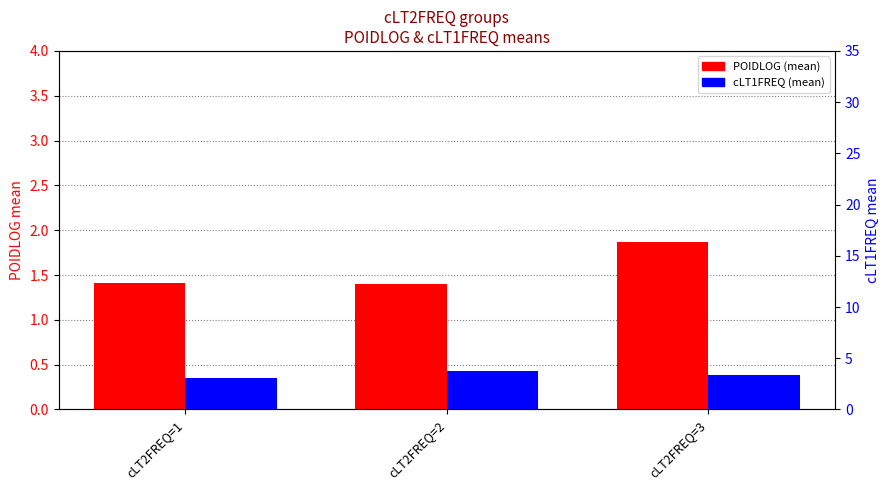

Between cLT2FREQ=1 and cLT2FREQ=2, which is larger?

cLT2FREQ=1